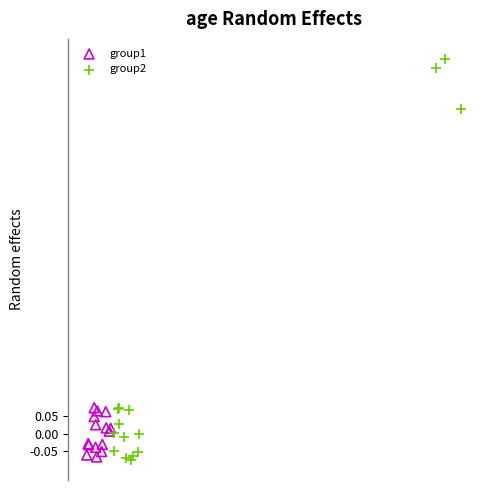

Which series has the largest Y range (max minus min)?

group2